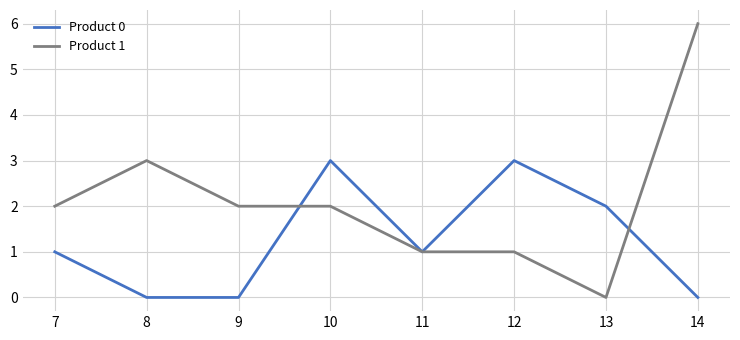

List the series in order of their overall mean, lowest first.

Product 0, Product 1